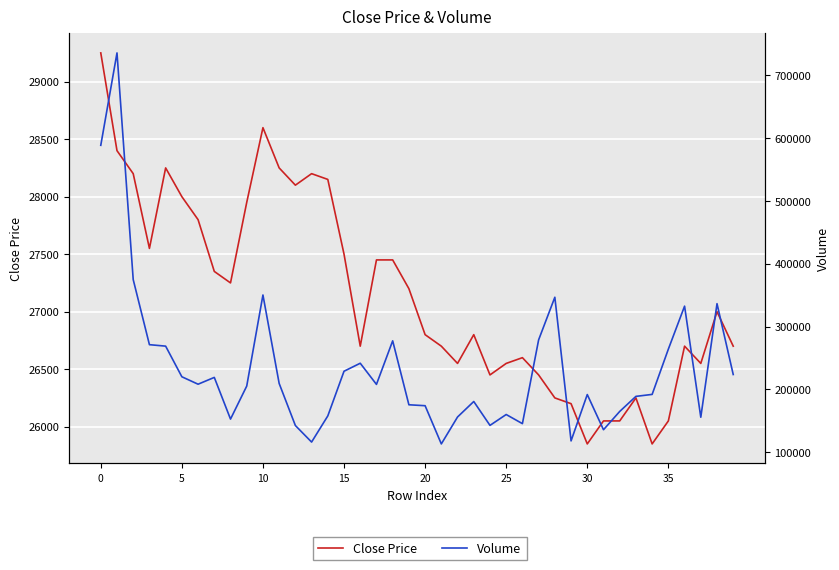

Between 20 and 29, which series saw the biggest shift?

Volume